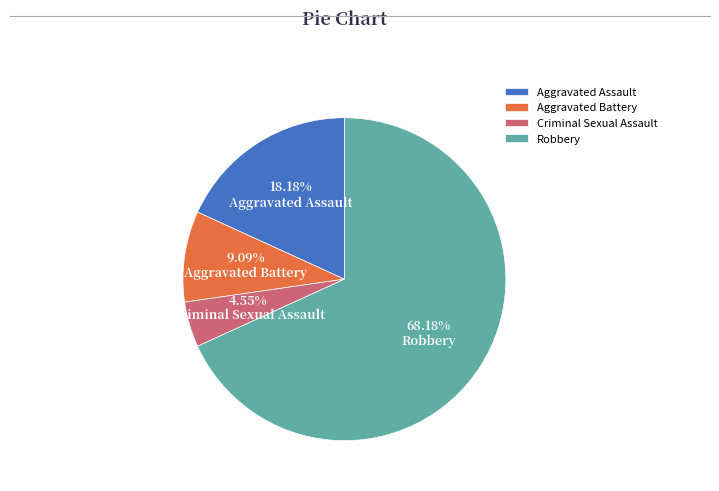

Is there a majority slice in this chart?

Yes